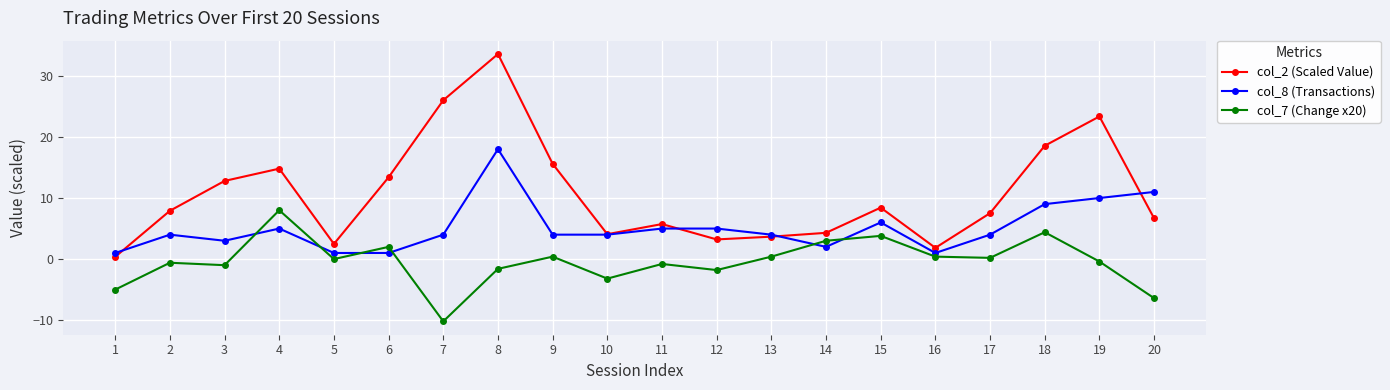

What is the value of the col_7 (Change x20) point at the 7th from the left?

-10.2